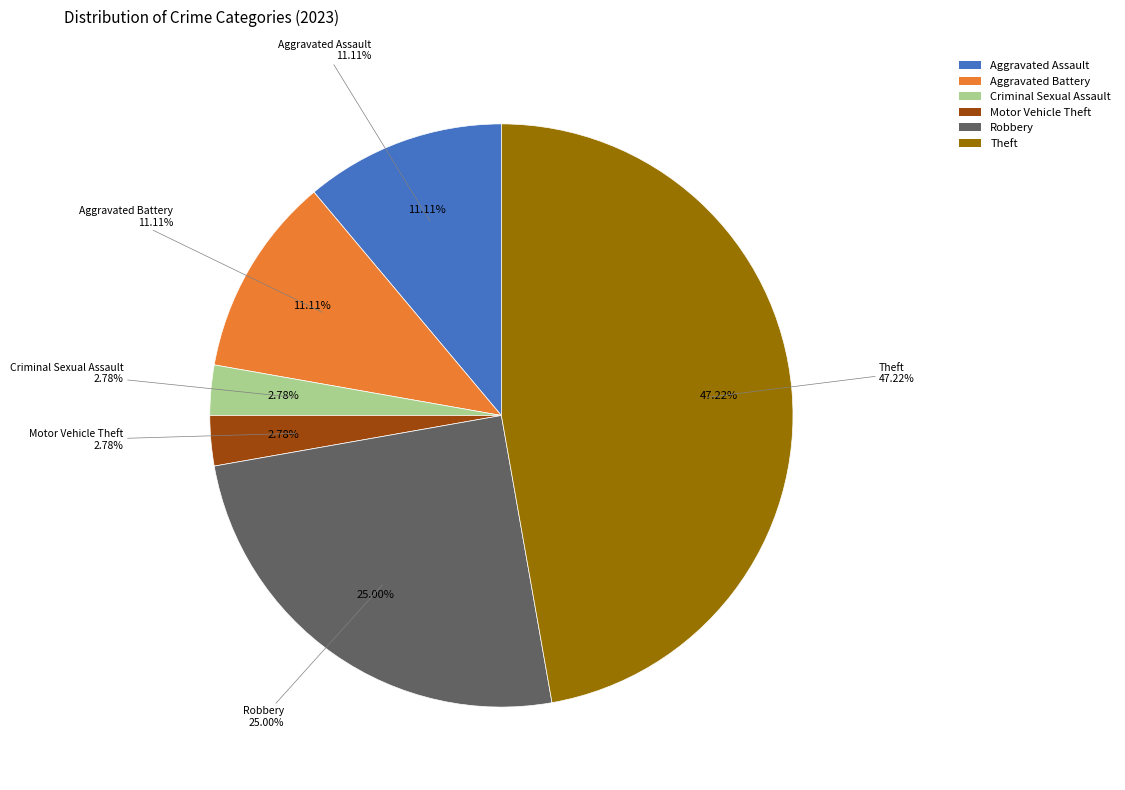

Combined, do Criminal Sexual Assault and Motor Vehicle Theft account for over 50%?

No